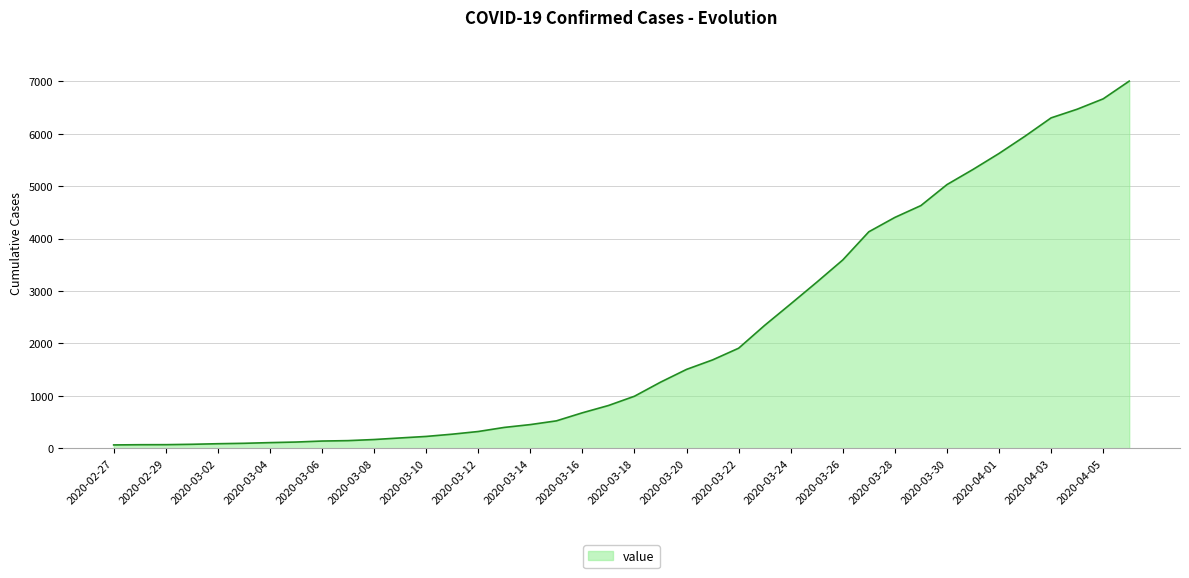

What is the greatest value displayed?

7004